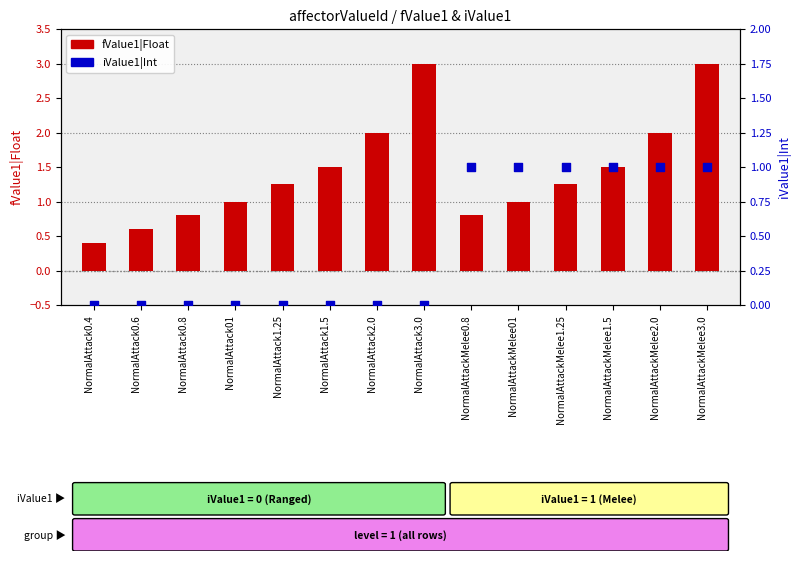

What is the total value across all series at NormalAttackMelee01?

2.0